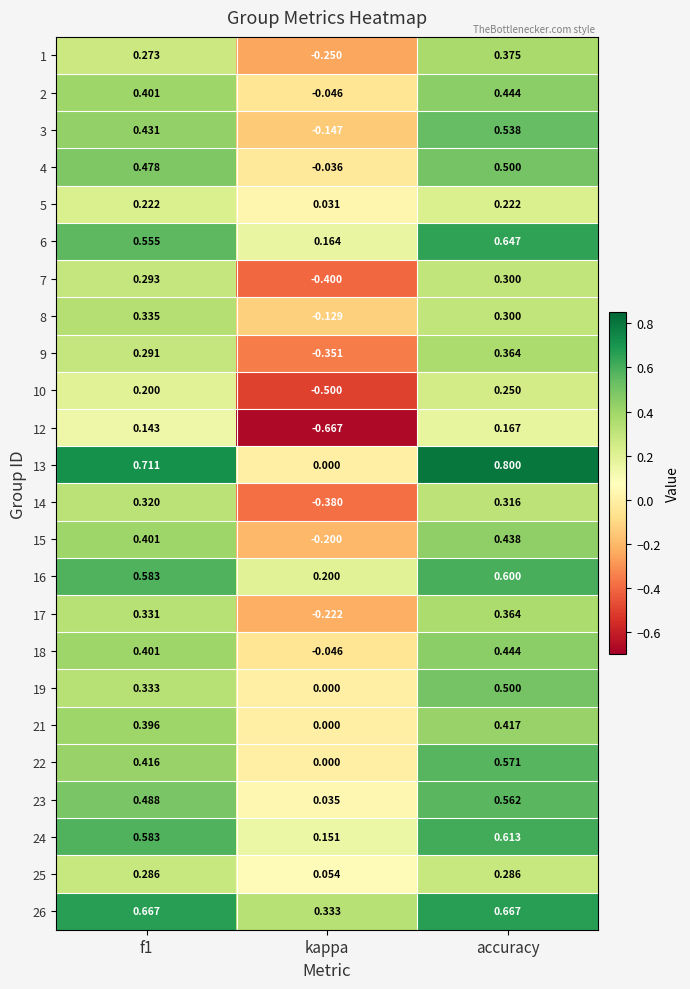

Count the number of data series in this chart.

24